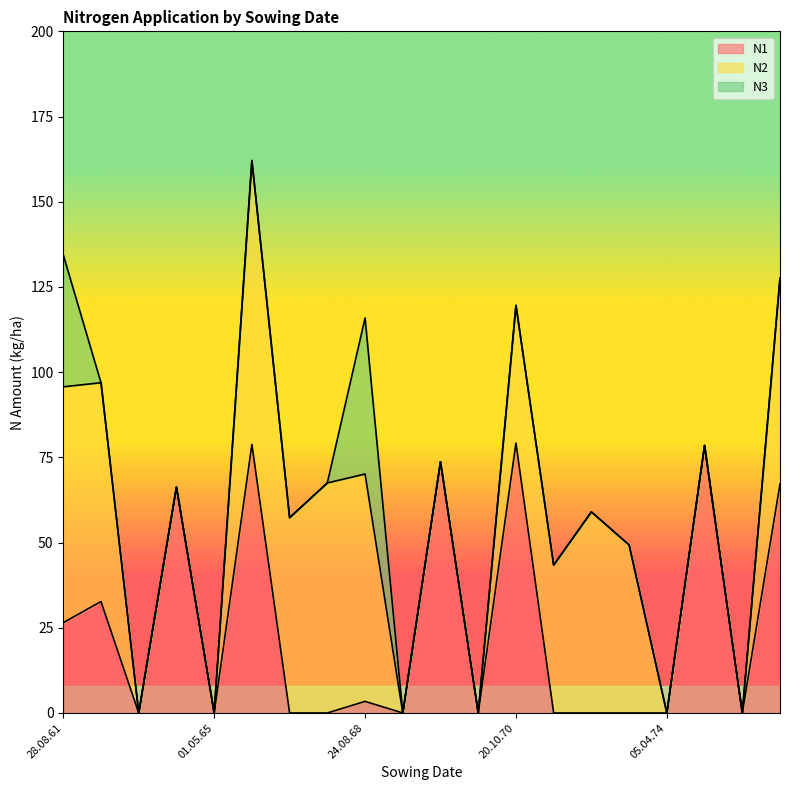

True or false: N2 has a value of 73.3 at 17.08.73.

False